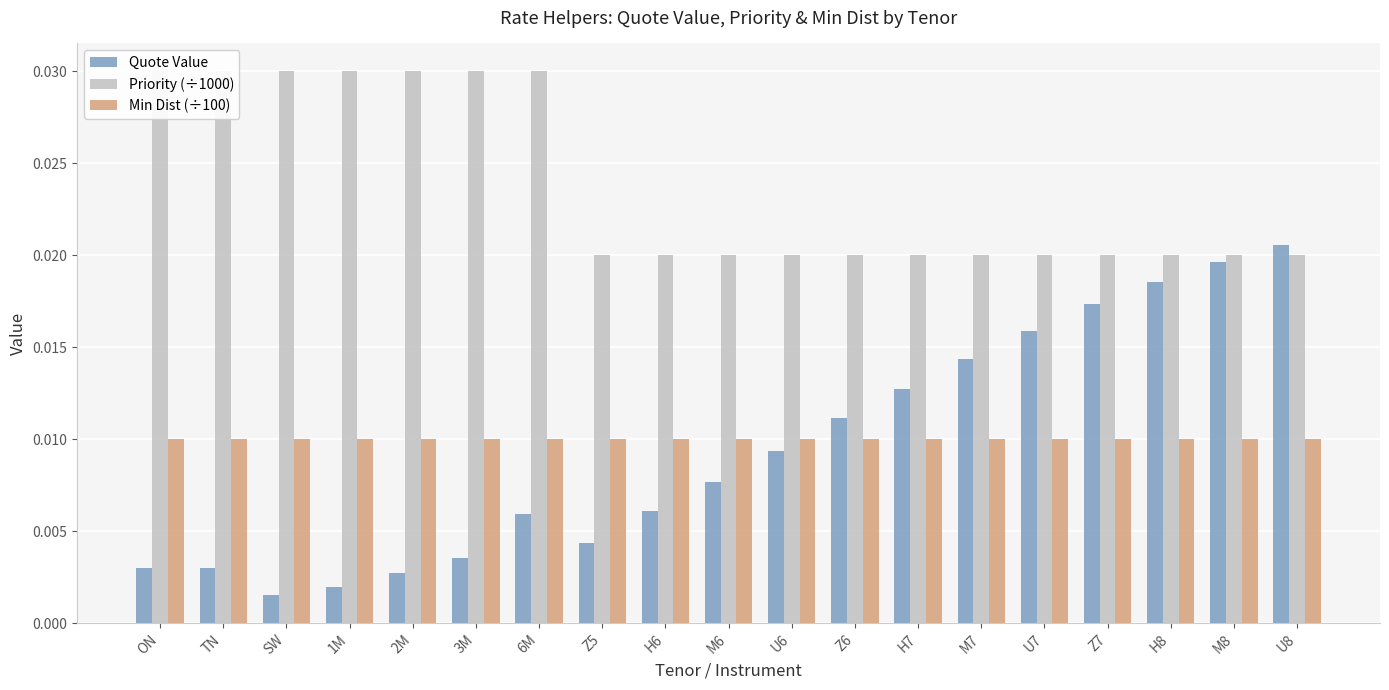

At how many categories does at least one series exceed 0?

19